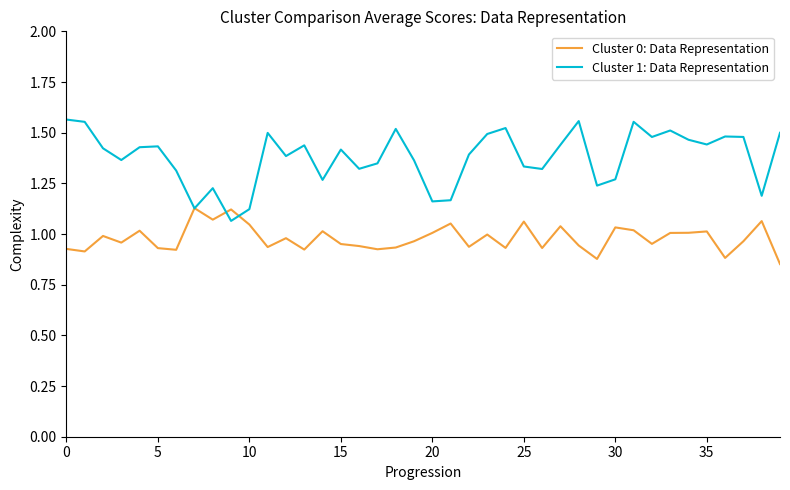

Which series has the largest range (max minus min)?

Cluster 1: Data Representation